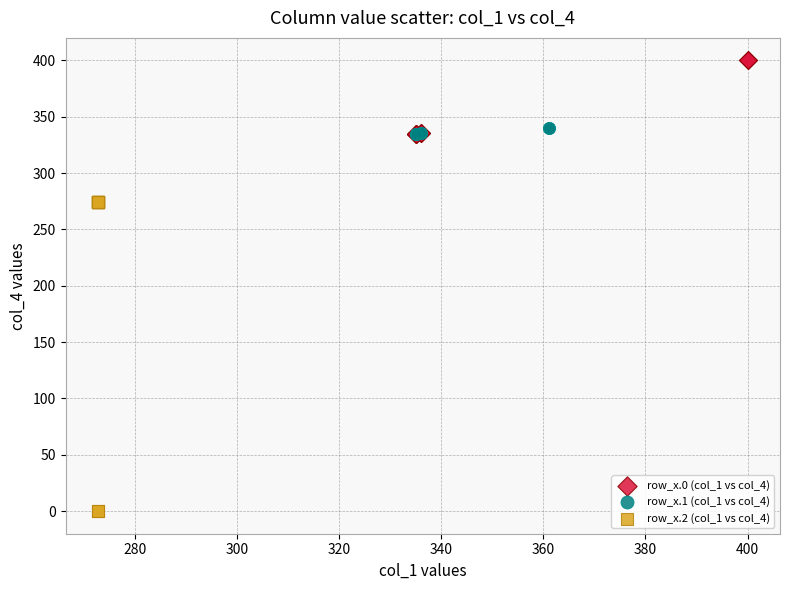

Which series reaches the minimum Y coordinate?

row_x.2 (col_1 vs col_4)